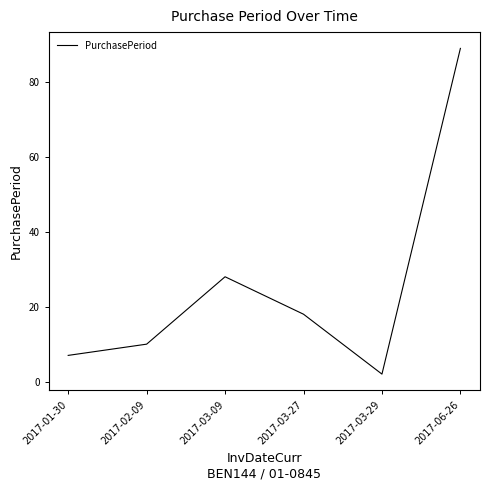

How many interior local peaks (higher than both neighbors) does the data have?

1